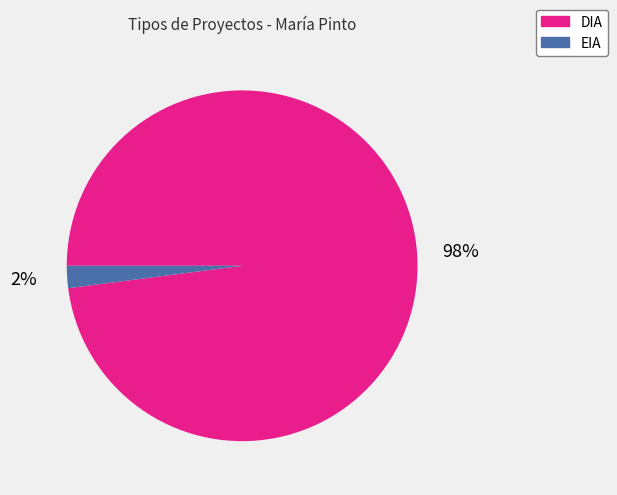

To the nearest percent, what is the difference between the largest and smallest slice percentages?

96%